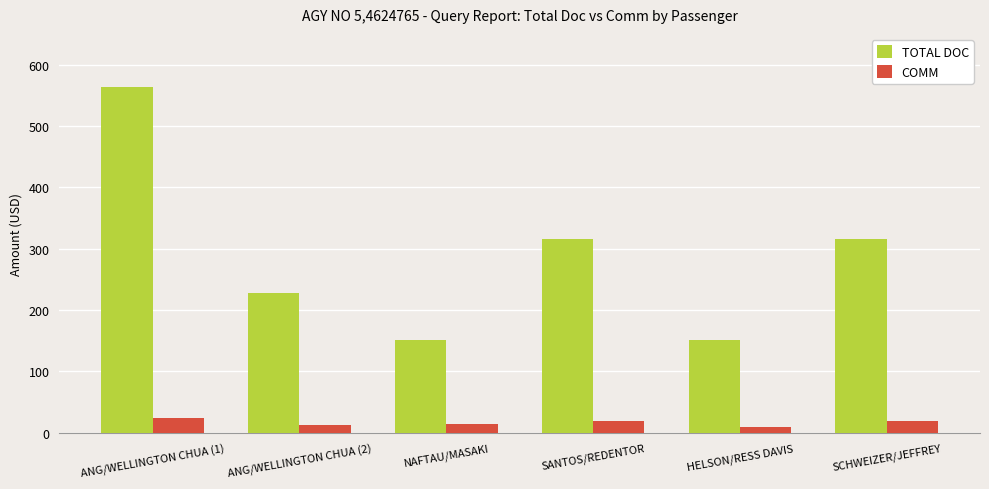

What is the minimum value for TOTAL DOC?

151.0